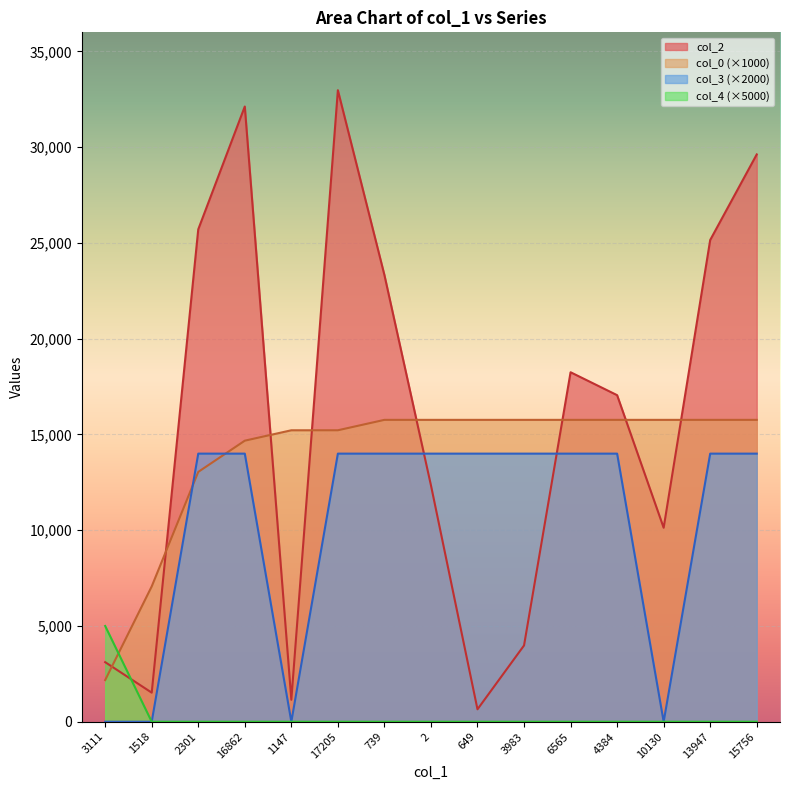

At which category does col_2 reach its first local valley?

1518